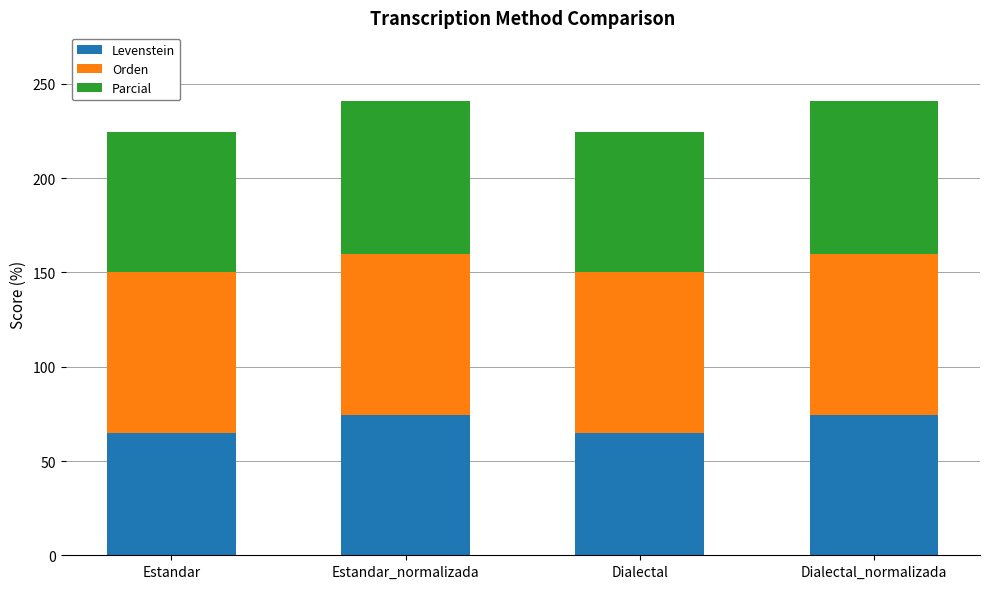

Reading left to right, transcribe the values for Levenstein.

64.8	74.2	64.8	74.2